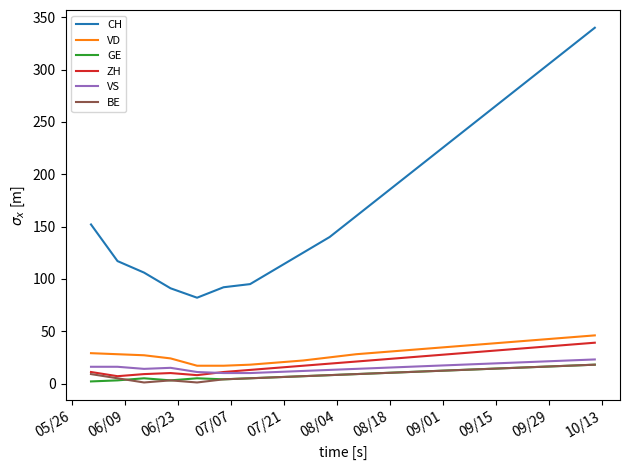

Which series has the largest total across all categories?

CH